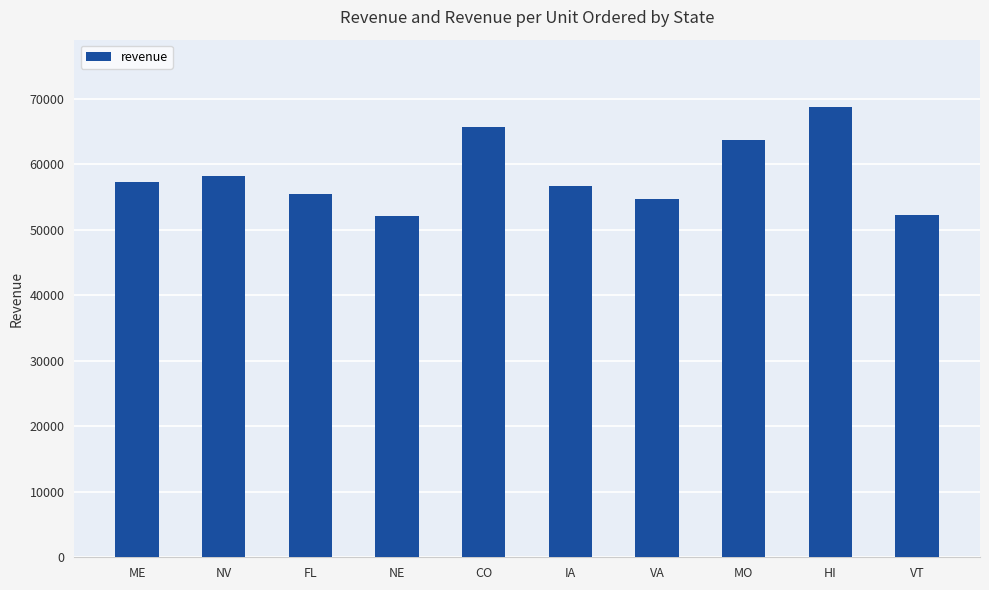

What is the label of the 10th bar from the left?

VT